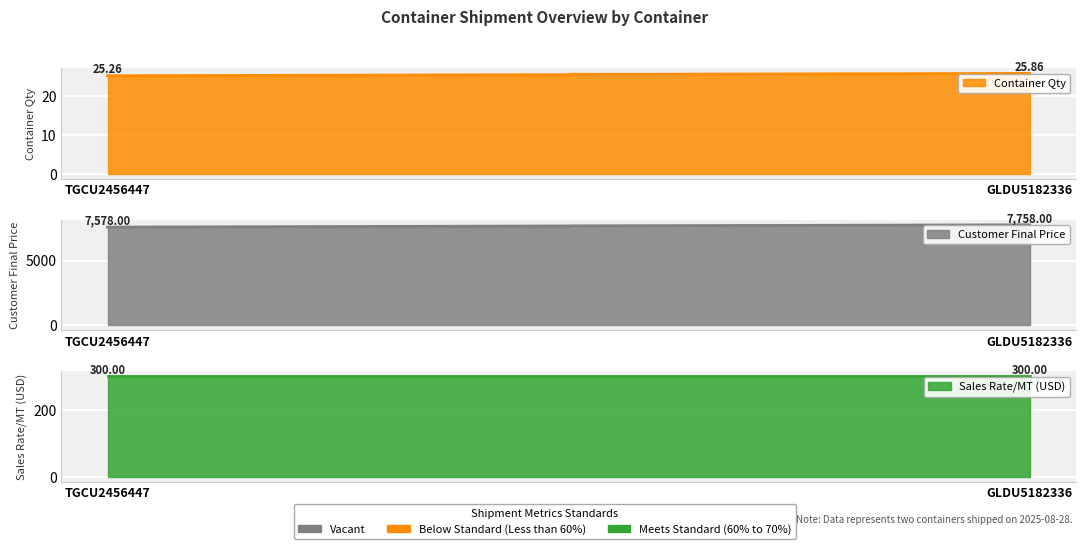

At how many categories does at least one series exceed 5795?

2